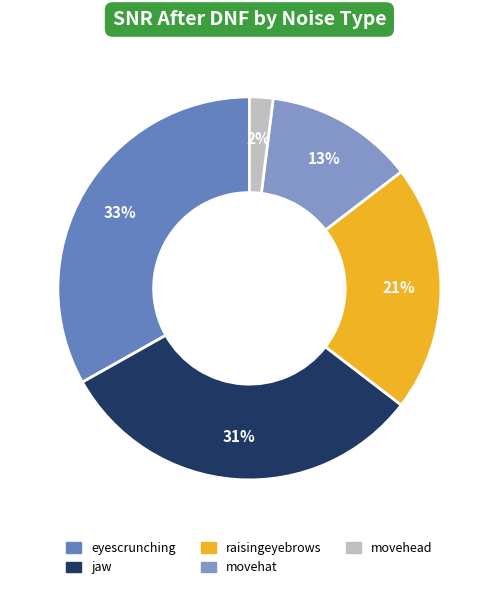

How many slices are in this pie chart?

5